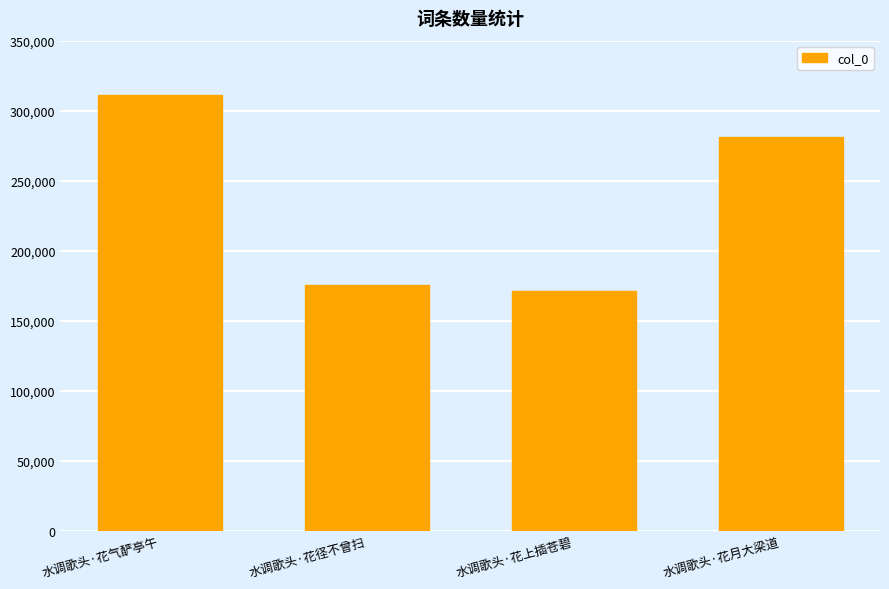

Approximately how many times larger is the value at 水调歌头·花月大梁道 compared to 水调歌头·花气酽亭午?

0.9